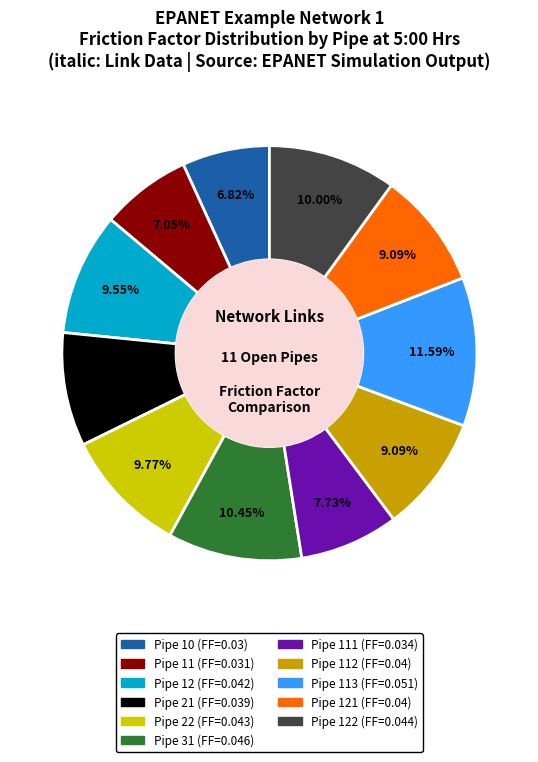

Count the number of slices in the pie.

11